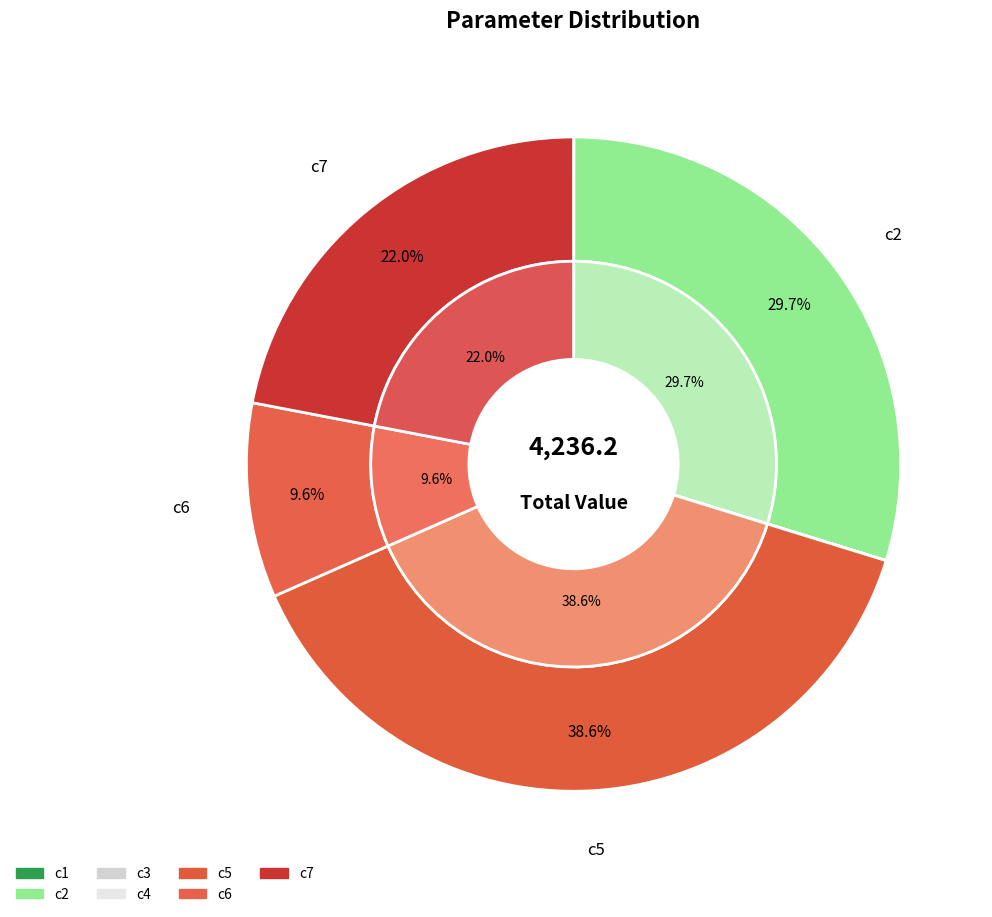

Which slice is the largest?

c5